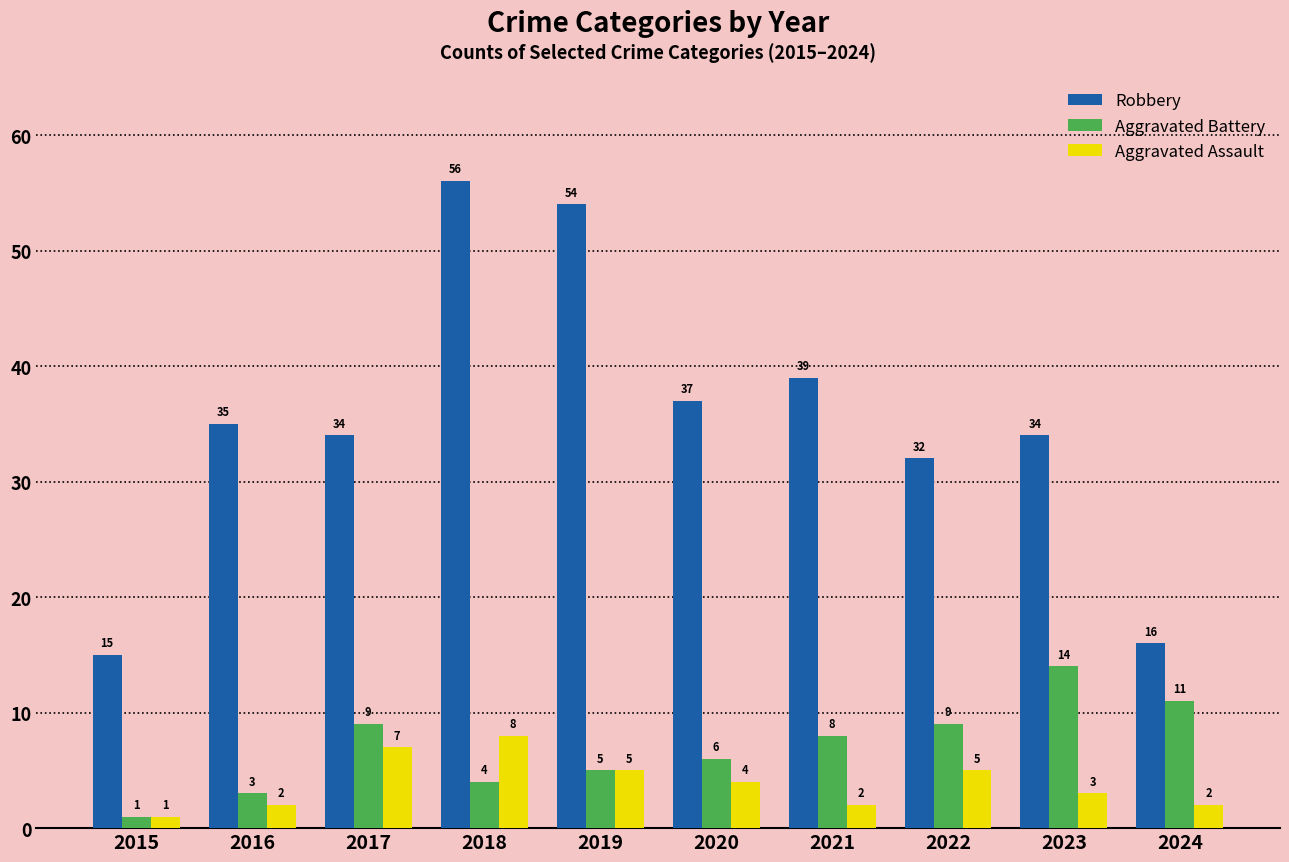

At which category is the sum across all series the highest?

2018